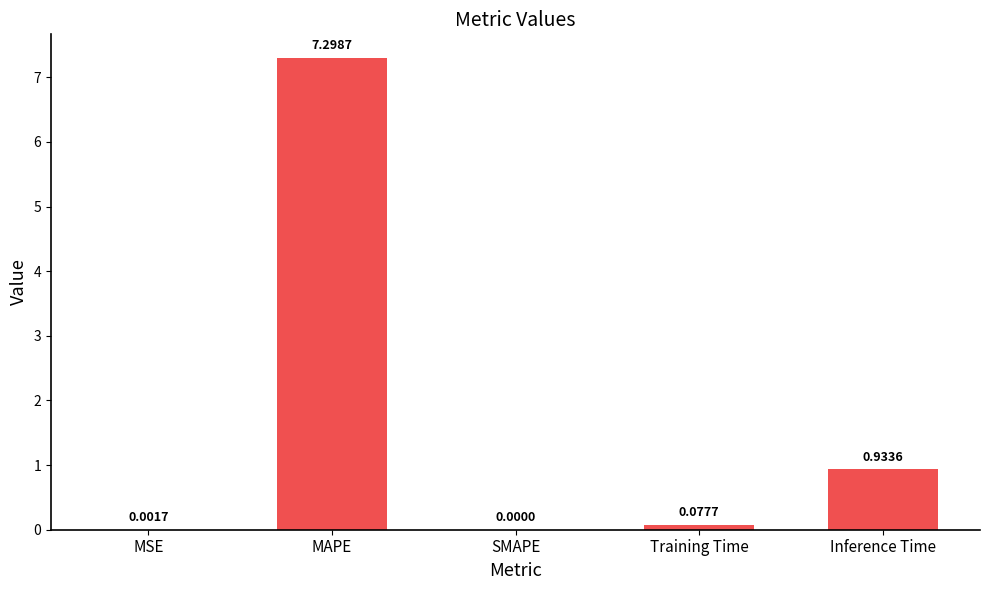

How many positive values are there?

4